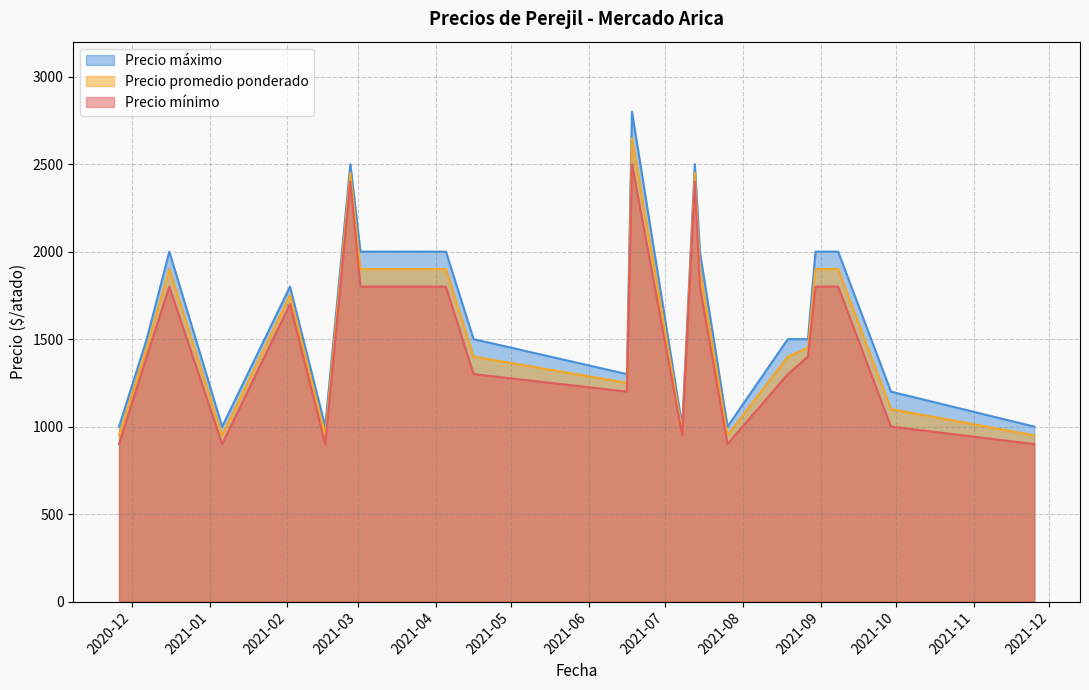

What is the greatest value displayed?

2800